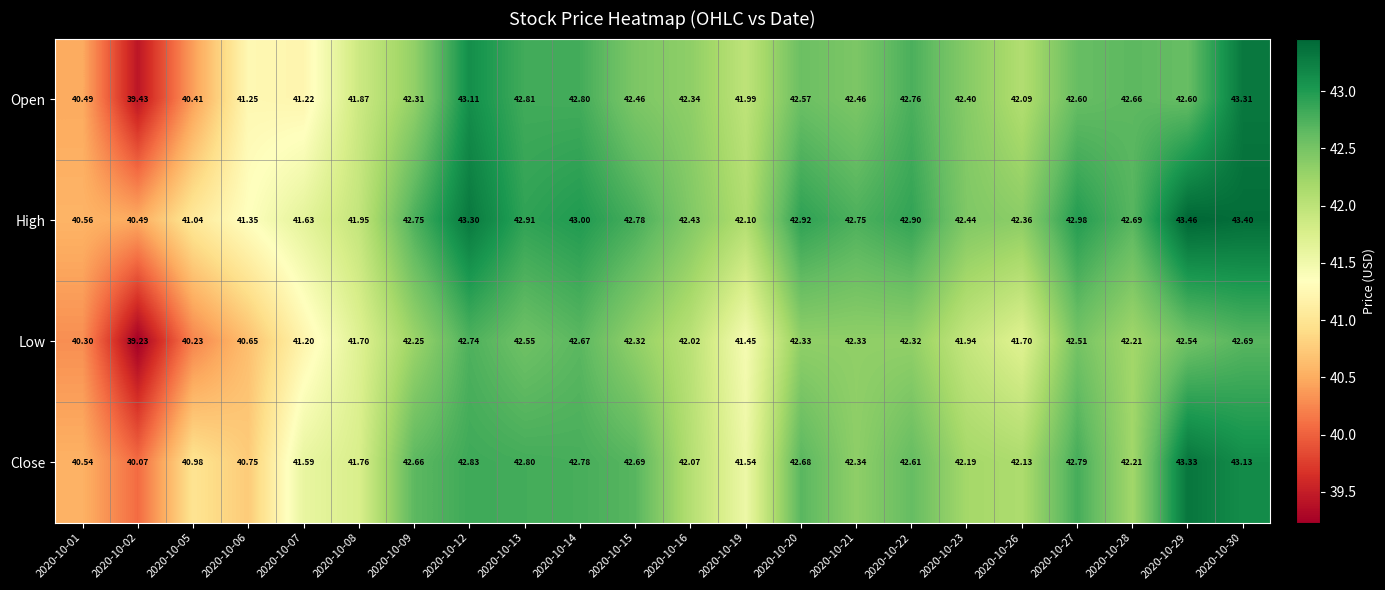

Between 2020-10-20 and 2020-10-21, which series saw the biggest shift?

Close